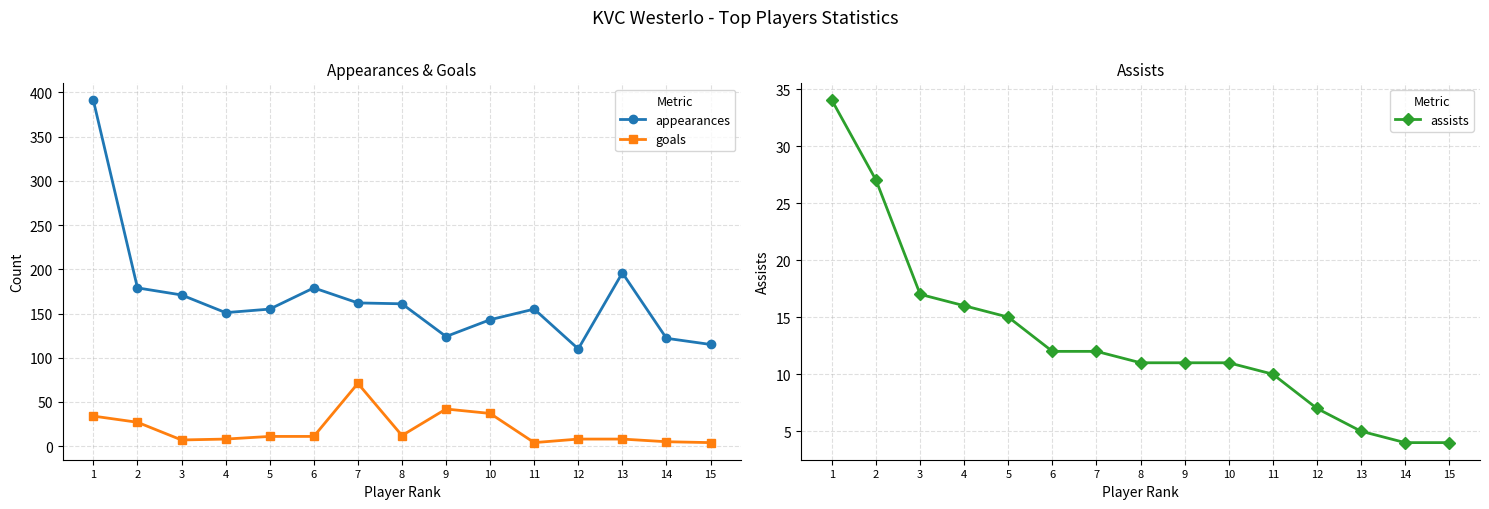

At which label does goals first exceed 11?

1